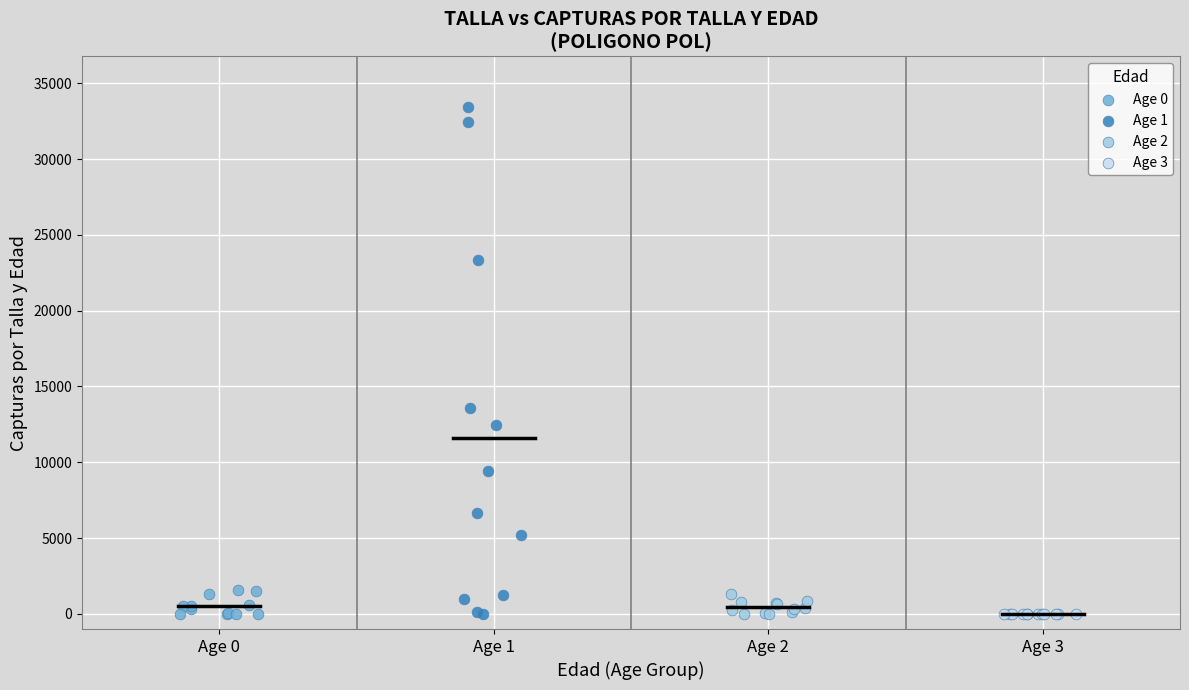

Which series contains the highest Y value?

Age 1